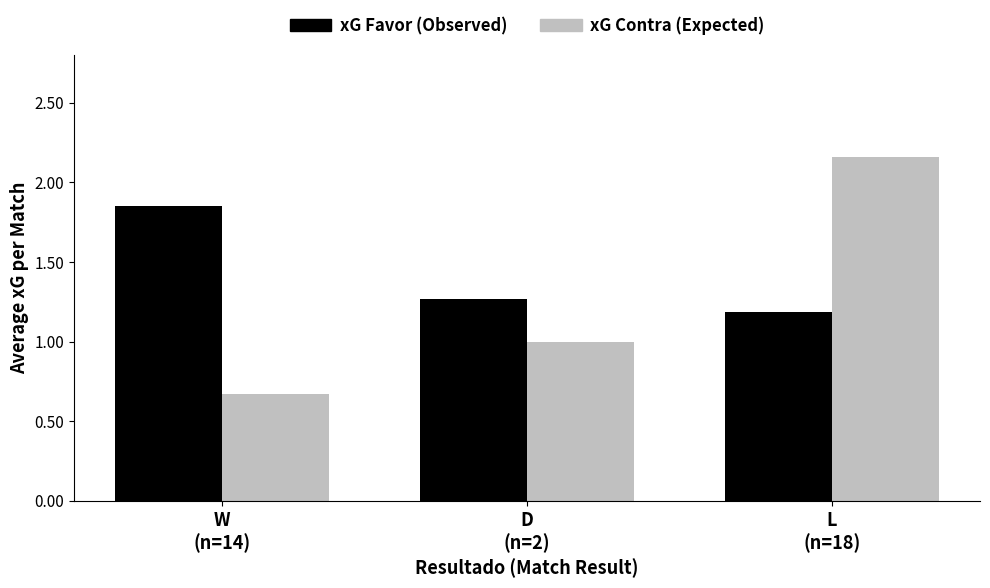

How many bars are there in total?

6